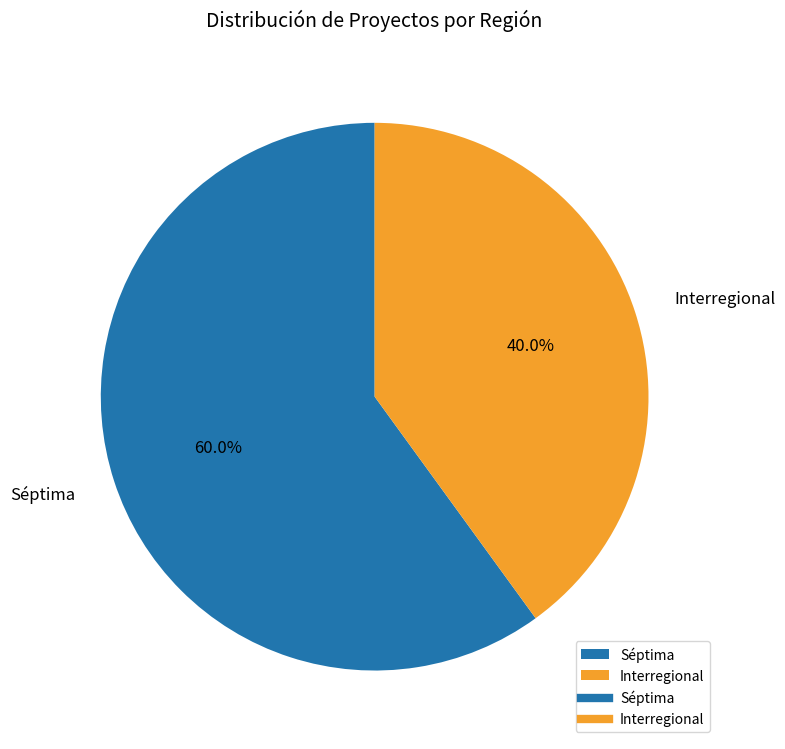

What is the majority slice?

Séptima